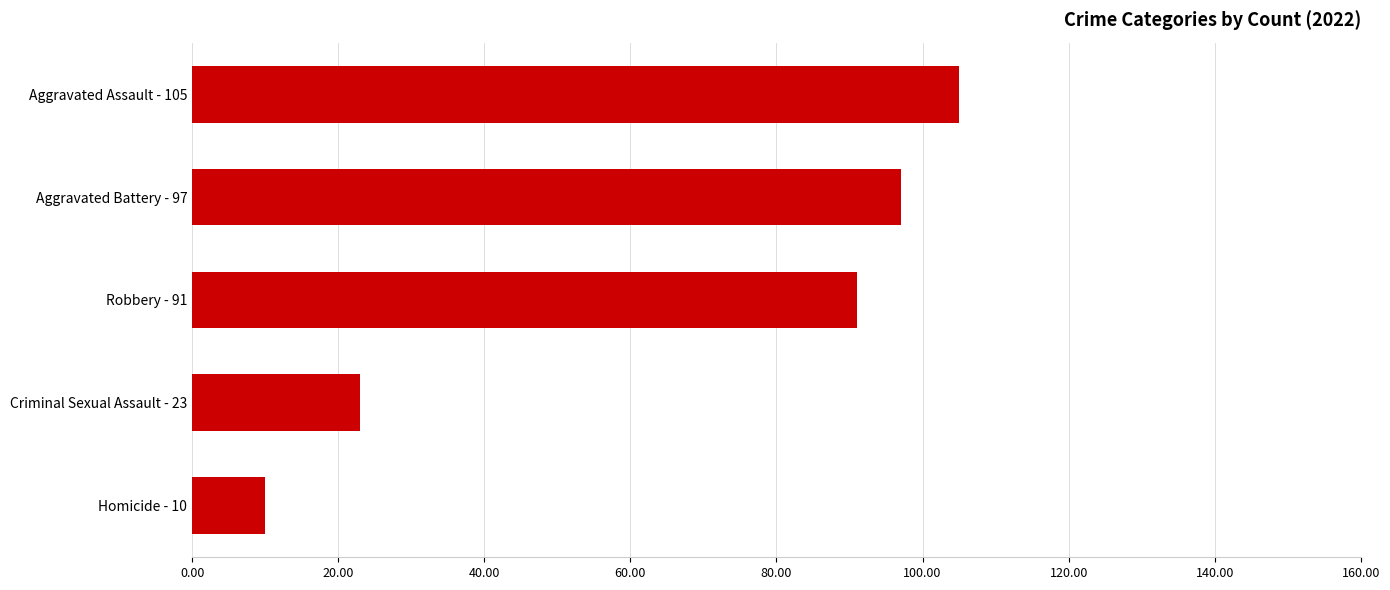

The chart shows a value of 134 at Robbery - 91. True or false?

False